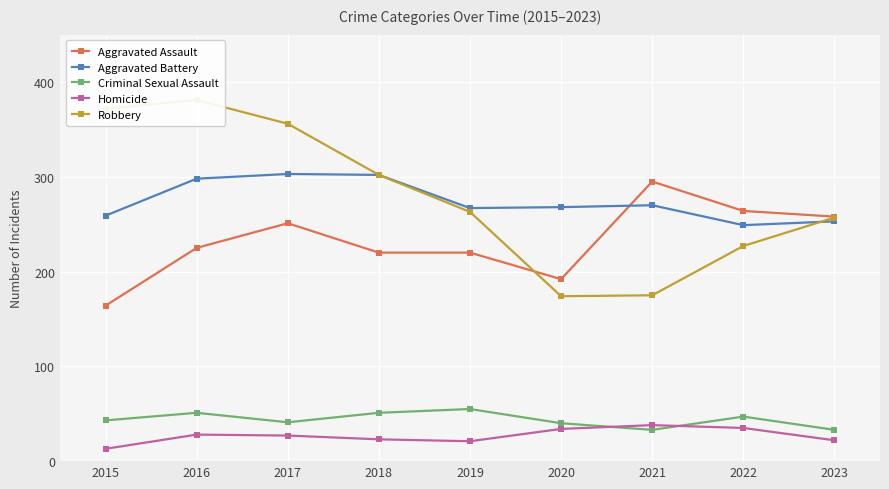

At how many categories does at least one series exceed 78?

9